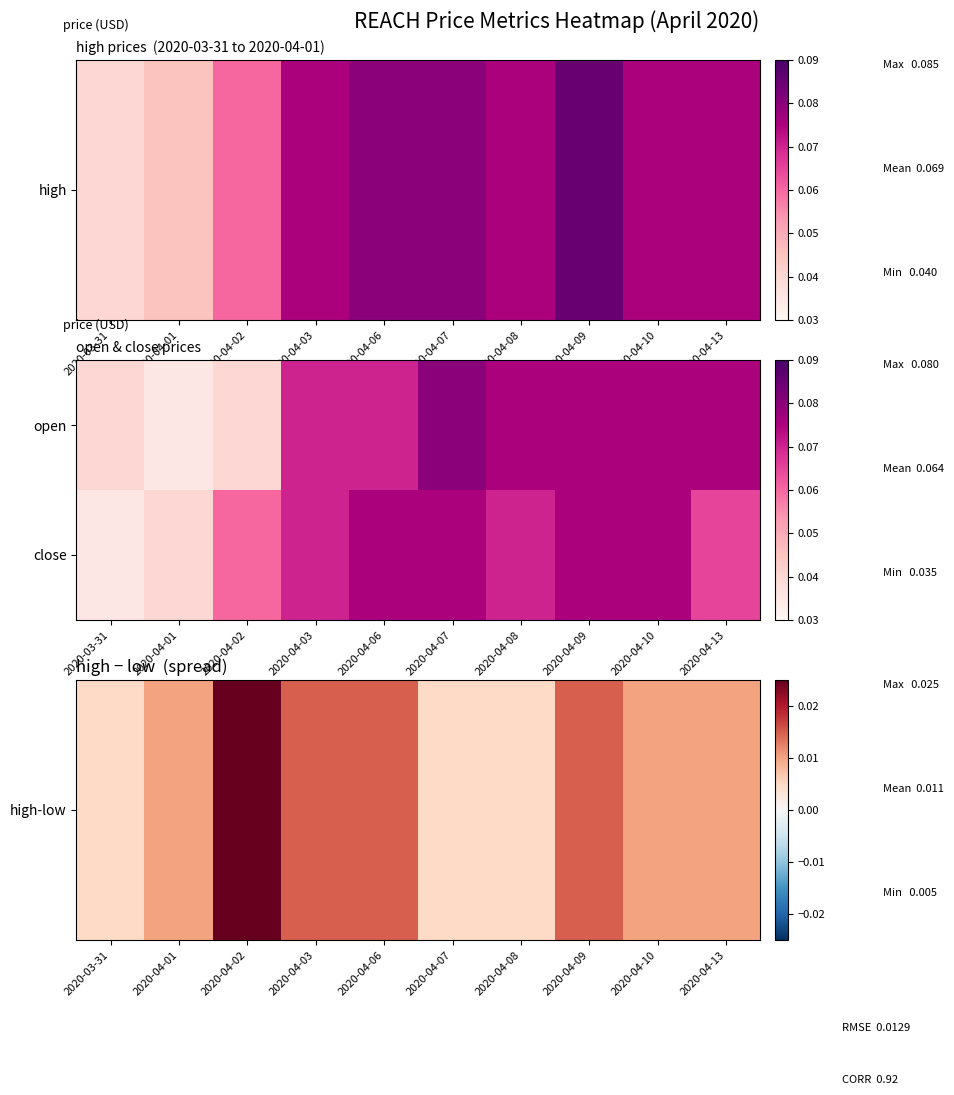

Which has a higher value, 2020-04-01 or 2020-04-03?

2020-04-03